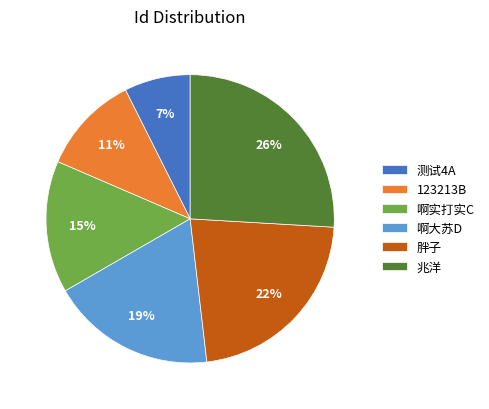

What percentage is the 测试4A slice, to the nearest percent?

7%